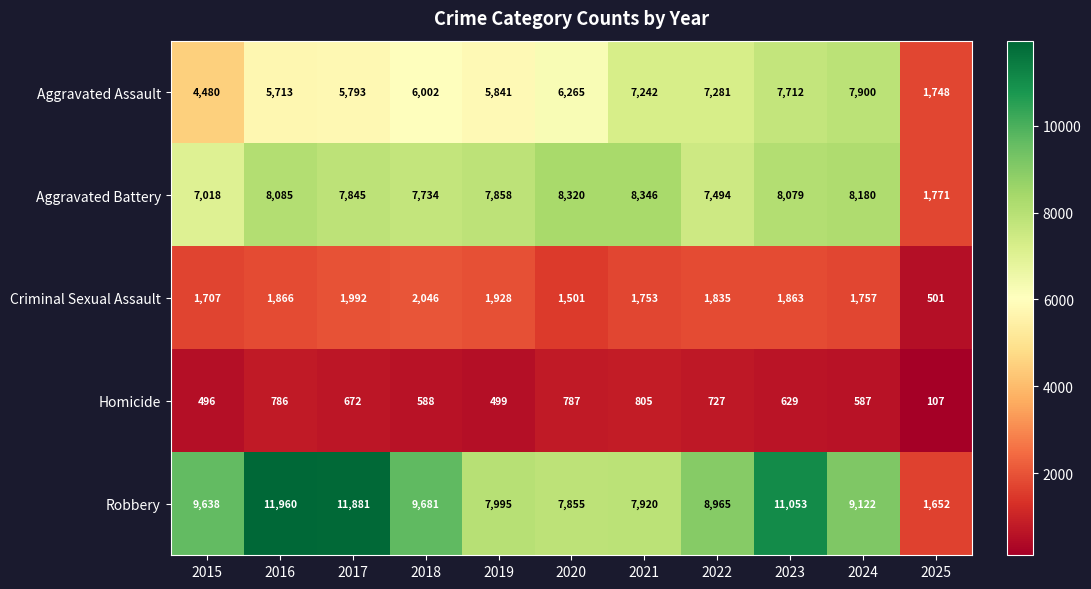

At how many categories does at least one series exceed 10499?

3